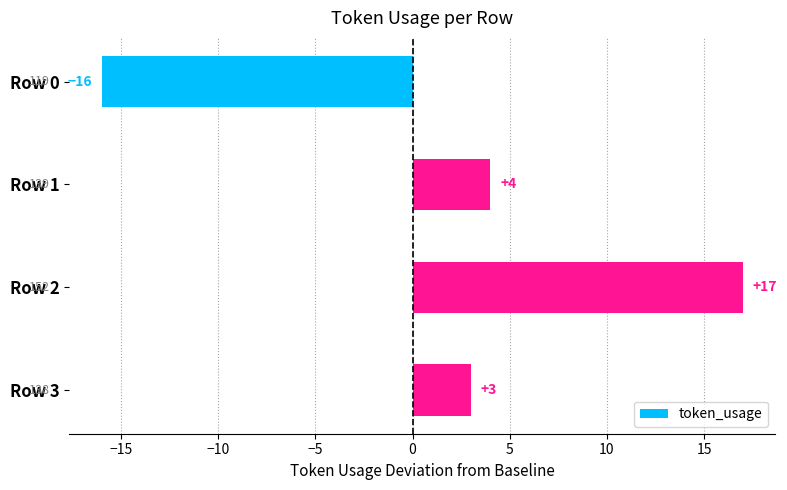

What is the change in value from Row 0 to Row 1?

+20